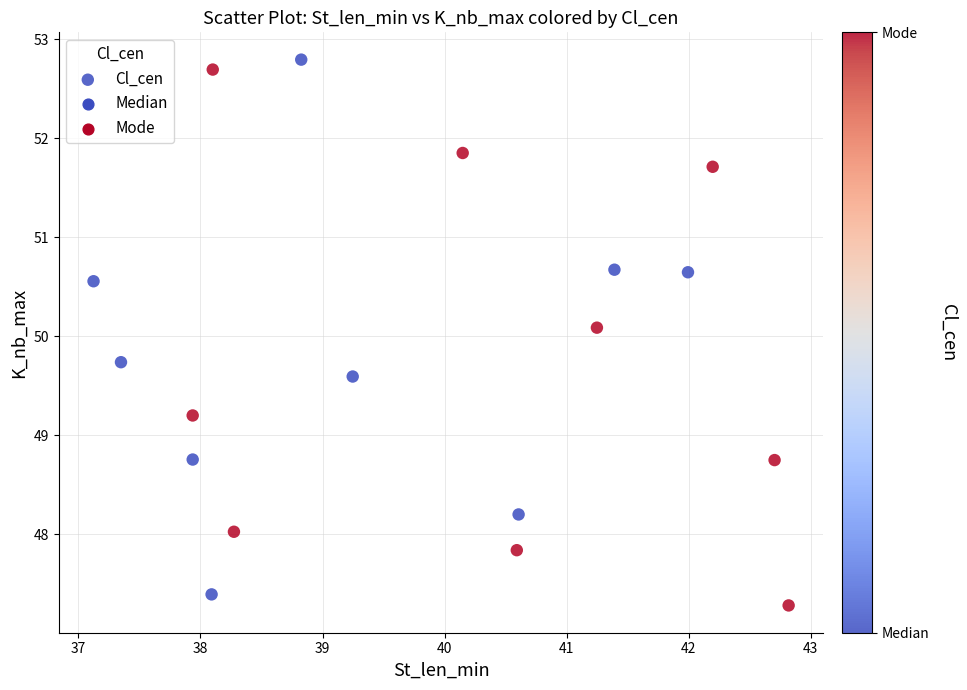

What is the range of X values (max minus min)?

5.7